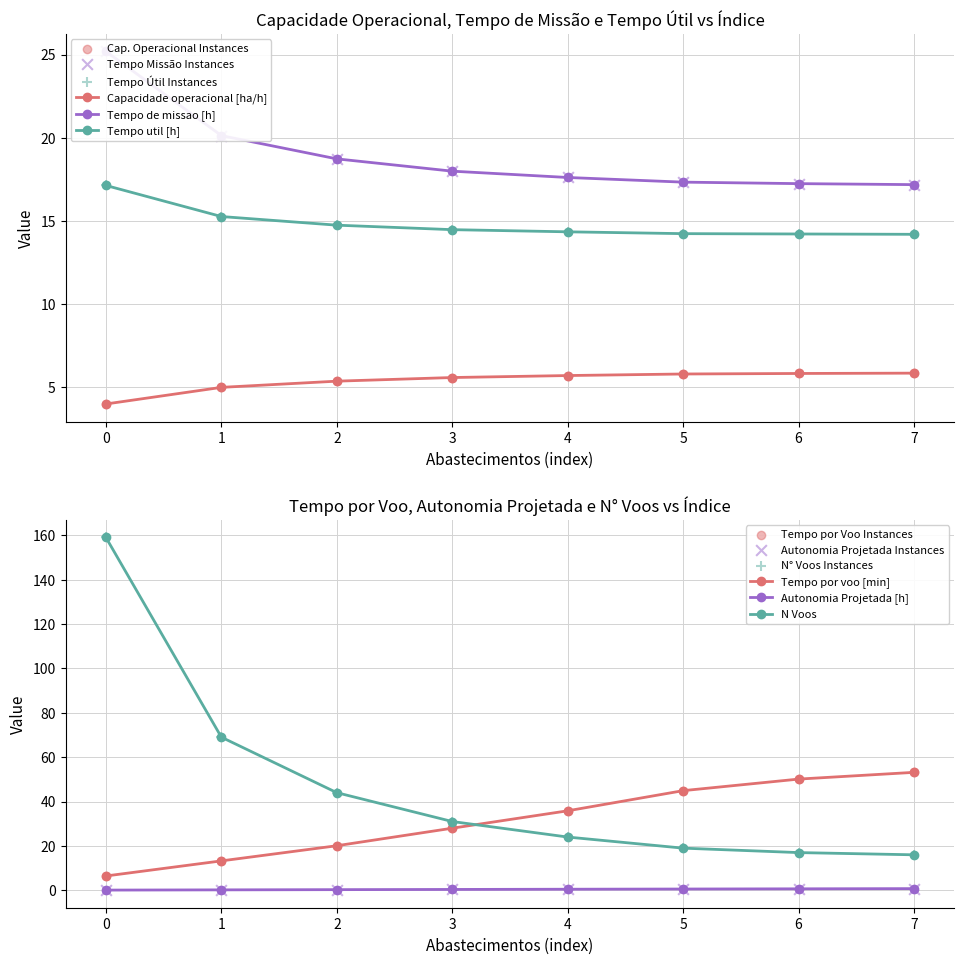

Which series has the largest total across all categories?

N Voos